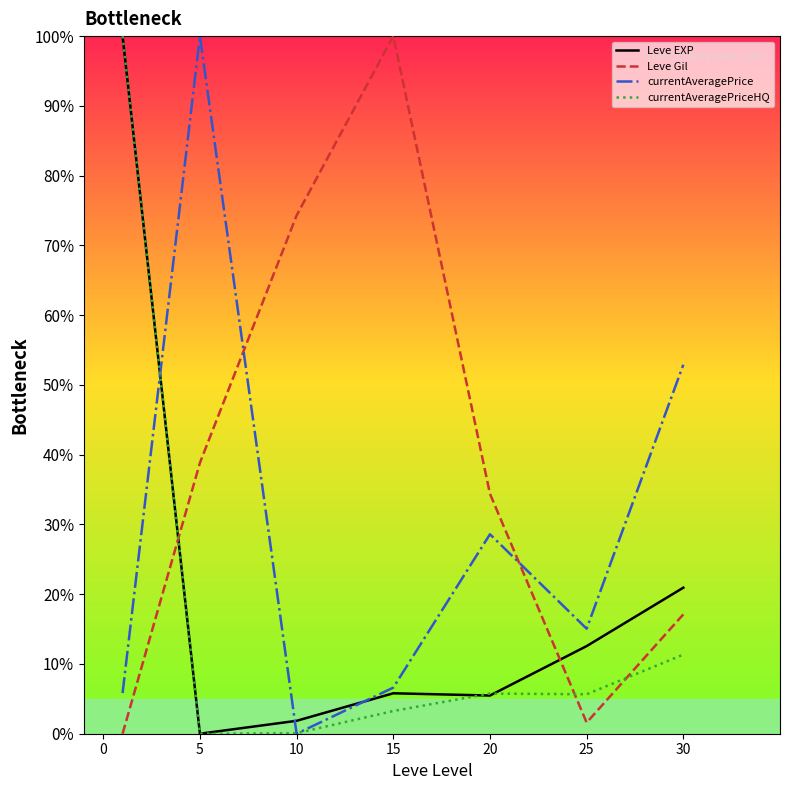

After their last crossing, which series has the higher values: currentAveragePriceHQ or currentAveragePrice?

currentAveragePrice